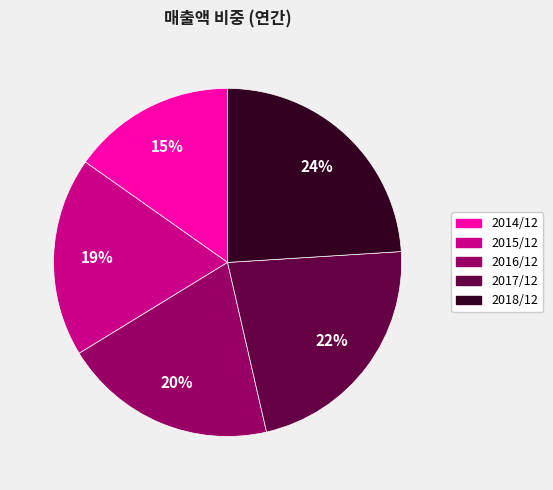

To the nearest percent, what is the difference between the 2018/12 and 2016/12 slice percentages?

4%